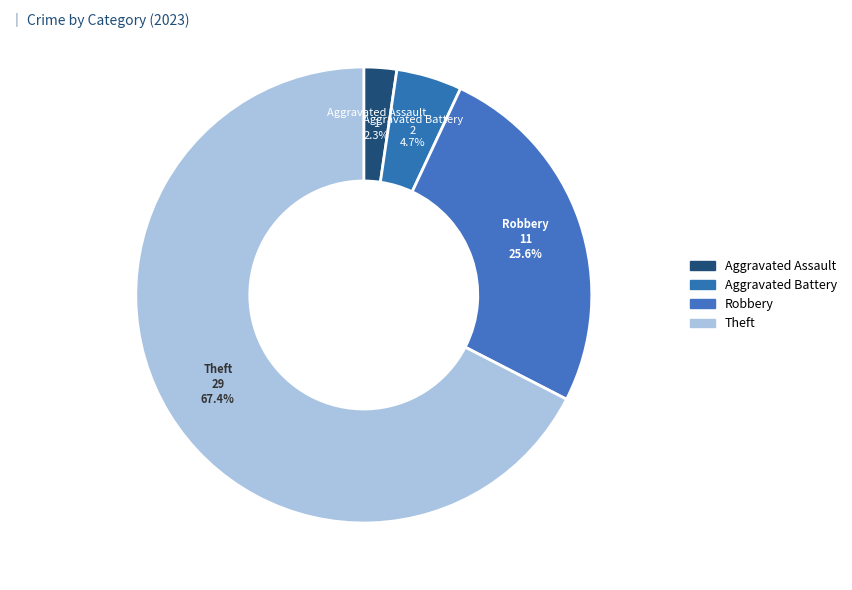

Which slice is the largest?

Theft